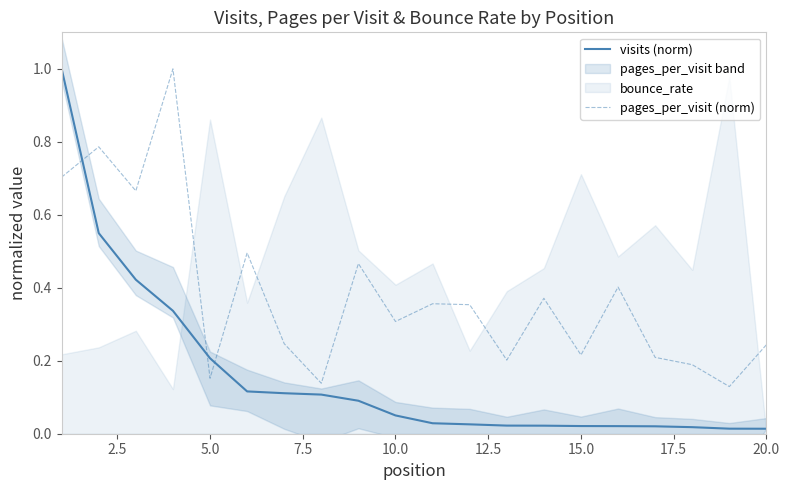

Is it true that visits (norm) equals 0.0 at 10.0?

False